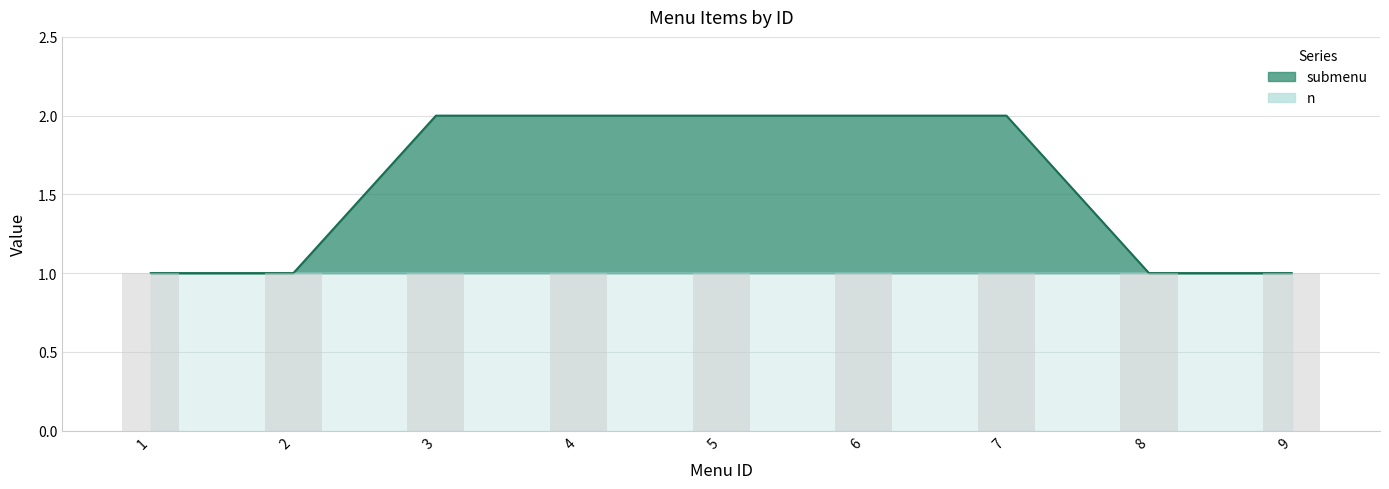

What is the difference between the maximum and minimum values?

1